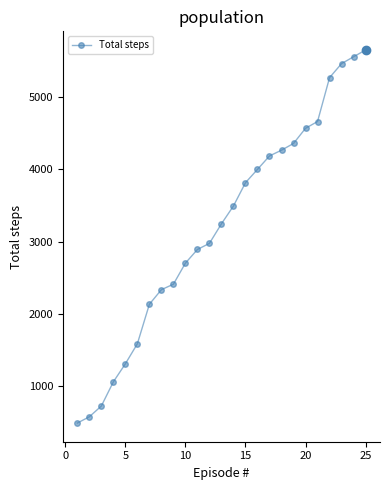

What is the sum of all values?

79735